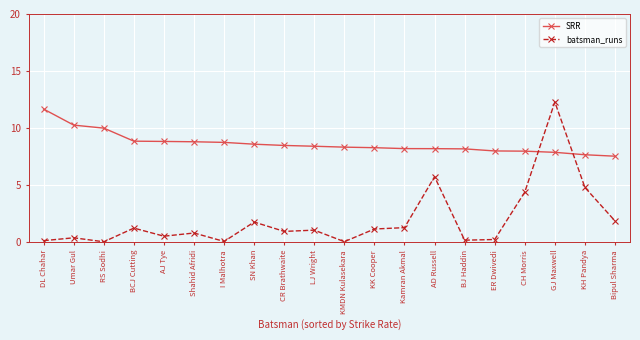

Which series ends up on top after the final intersection of batsman_runs and SRR?

SRR